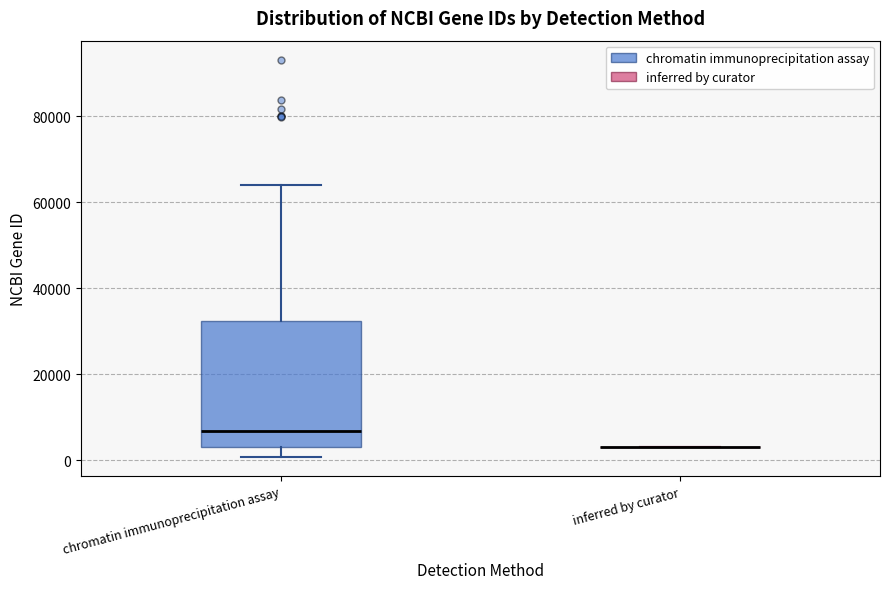

Reading left to right, read every box against the y-axis: the position of its median line, the range the box covers, and the ends of its whiskers. The values are not printed on the chart, so give them approximately, as read against the axis.

chromatin immunoprecipitation assay: median 6000, box 4000 to 32000, whiskers 0 to 64000
inferred by curator: box collapsed to a line at 4000, whiskers 4000 to 4000